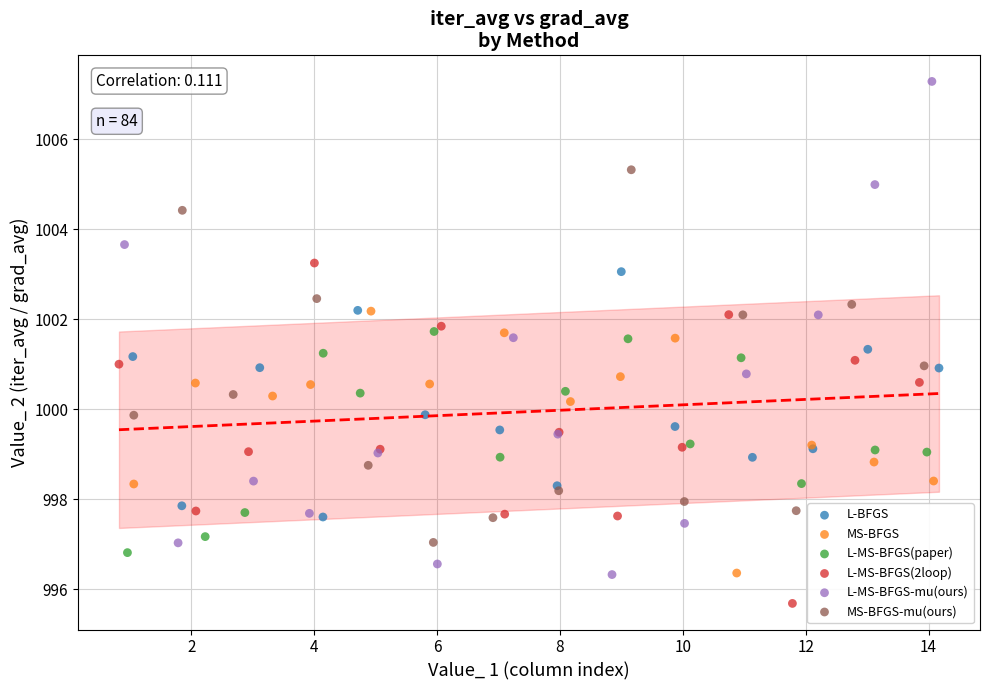

Which series reaches the minimum Y coordinate?

L-MS-BFGS(2loop)